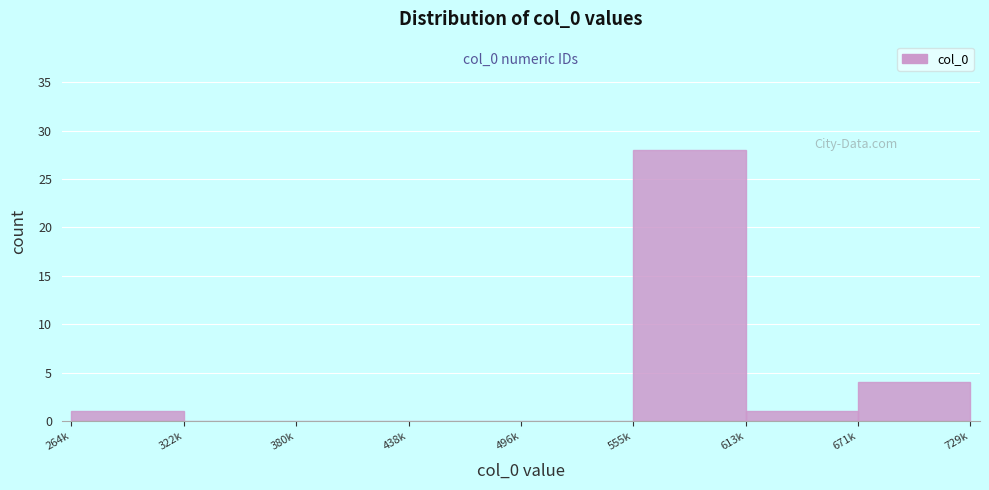

Reading left to right, list all the values displayed in this chart.

264k=1	322k=0	380k=0	438k=0	496k=0	555k=28	613k=1	671k=4